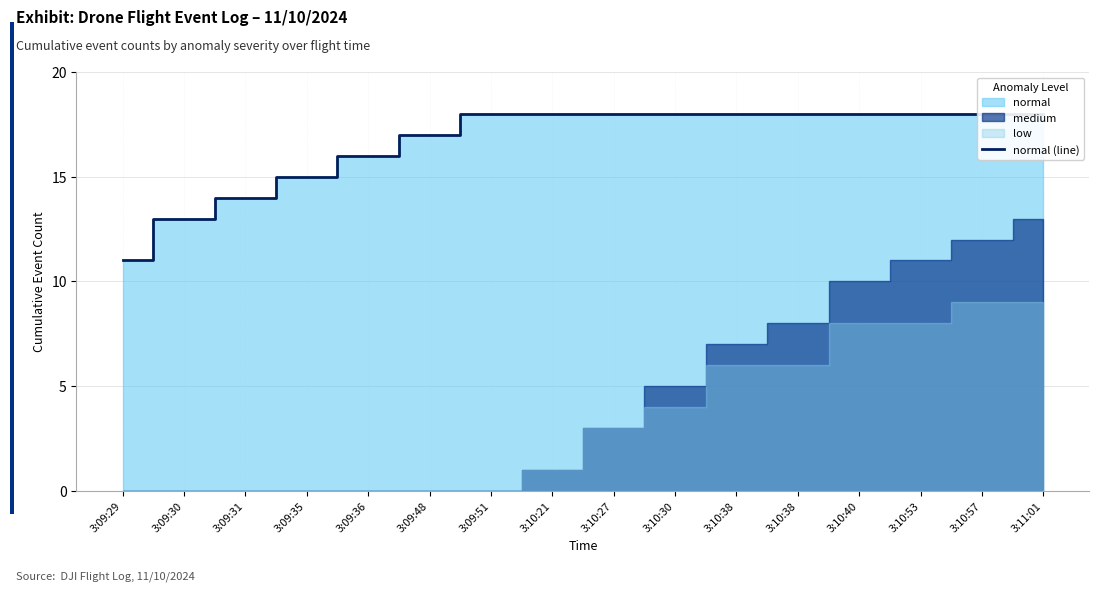

Where is the data nearest to the value 14?

3:09:31